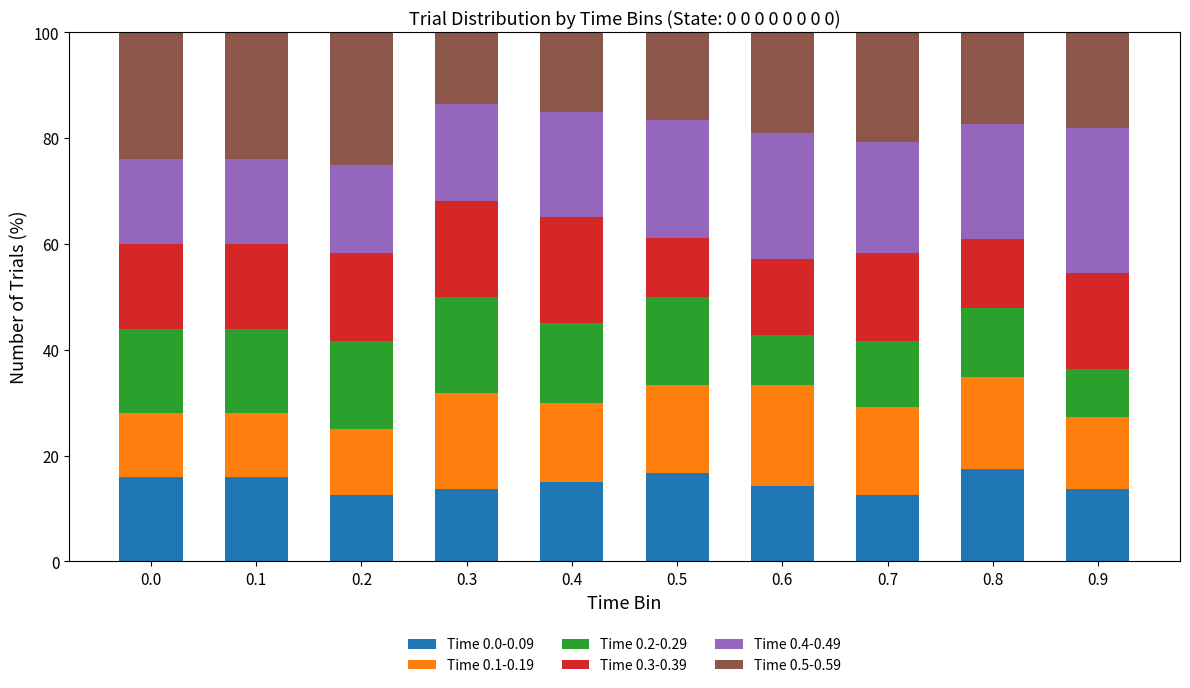

What is the total value across all series at 0.0?

100.0